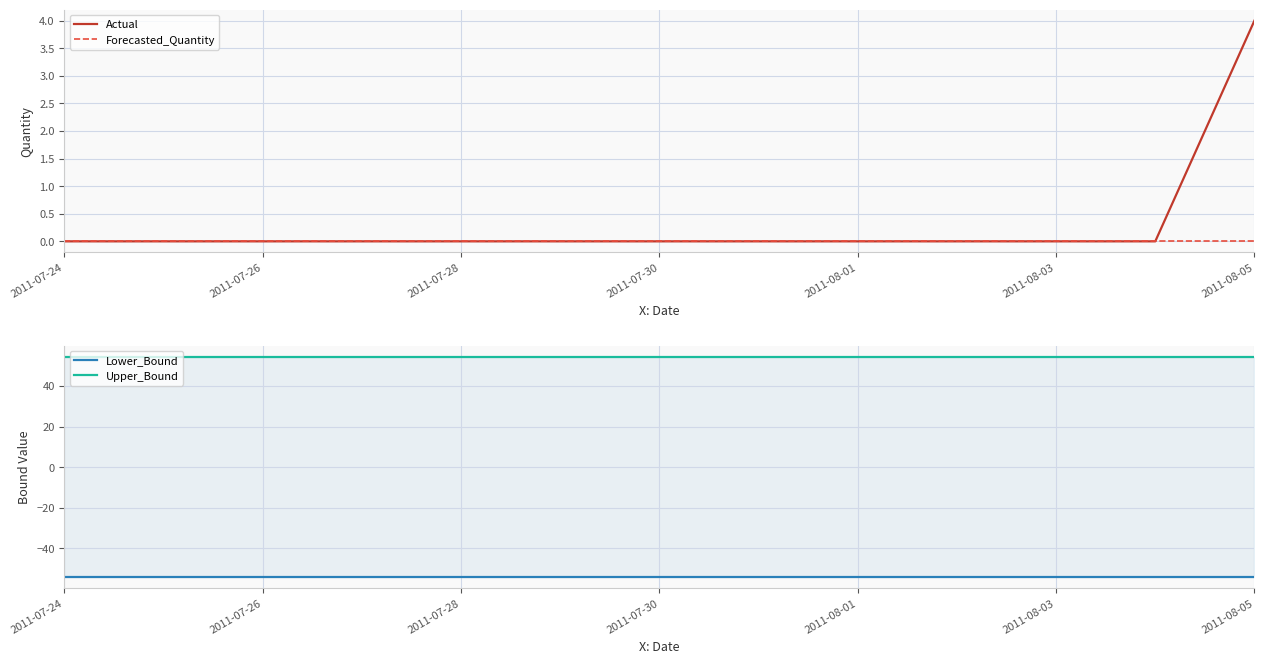

True or false: Forecasted_Quantity has a value of 0 at 2011-07-24.

True